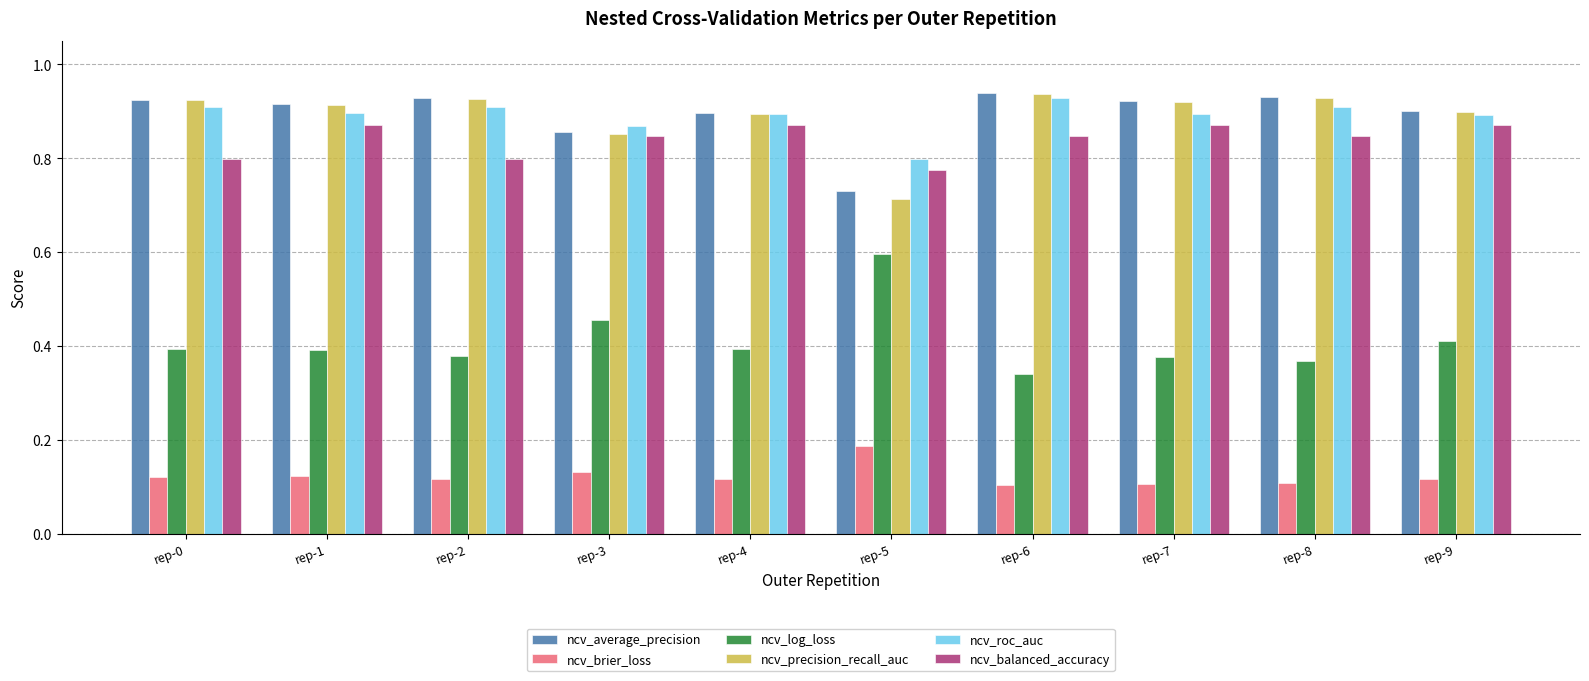

Which category has the highest value in the ncv_log_loss series?

rep-5